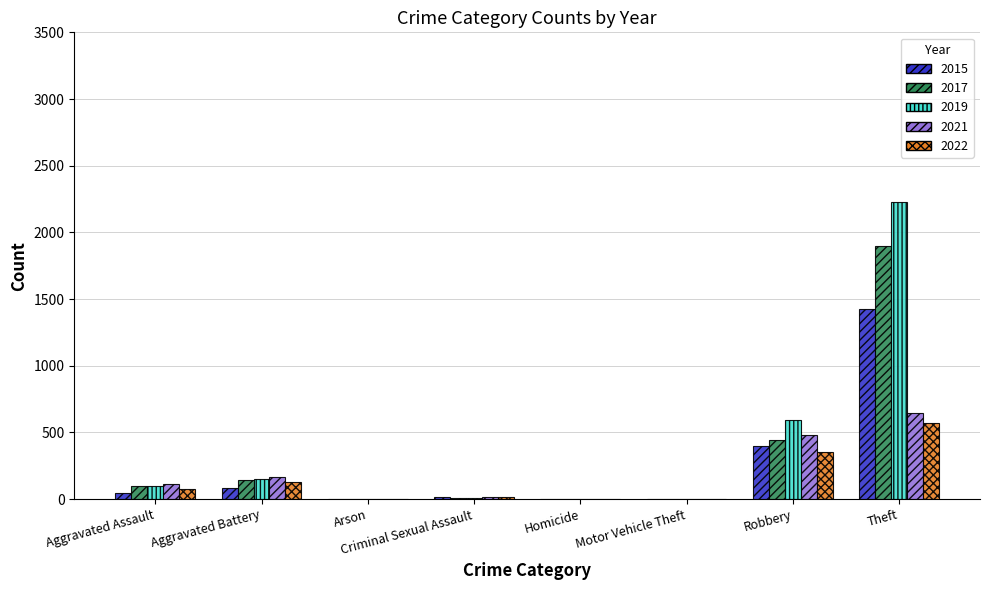

What is the maximum value for 2022?

567